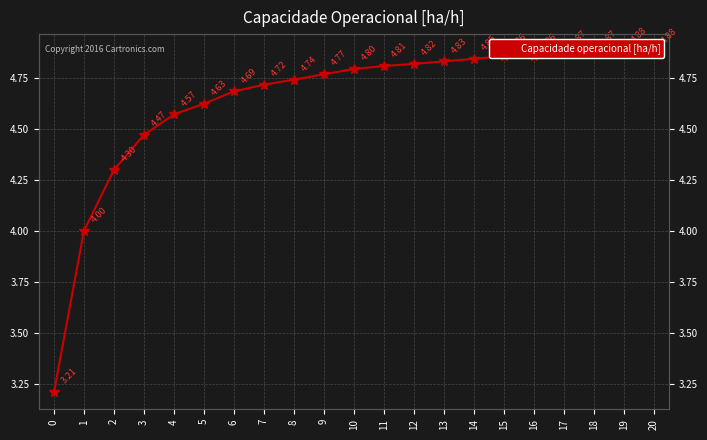

Rank the categories by value from highest to lowest.

19, 20, 17, 18, 16, 15, 14, 13, 12, 11, 10, 9, 8, 7, 6, 5, 4, 3, 2, 1, 0